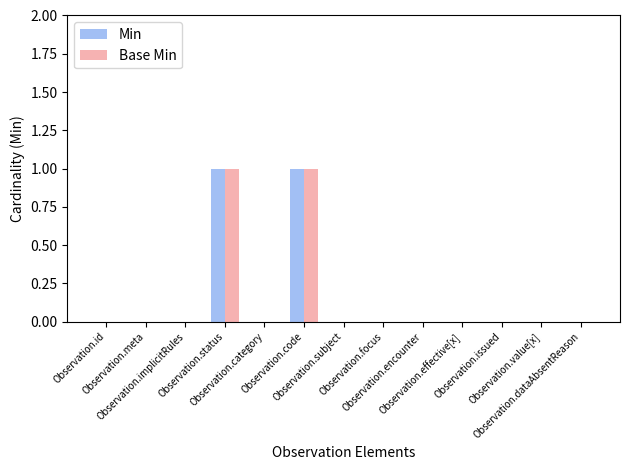

Are the bars horizontal?

No